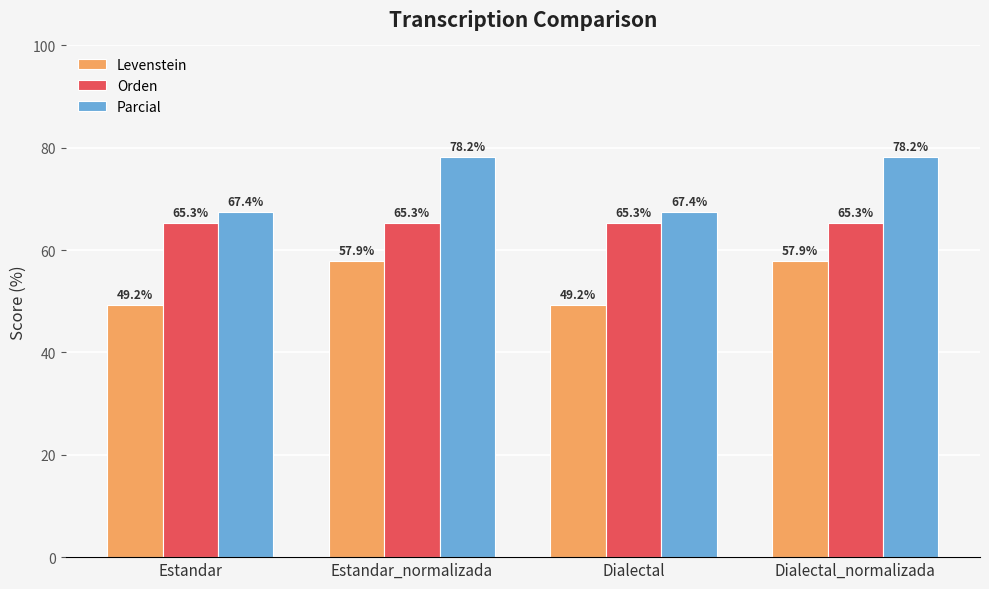

How many groups of bars are there?

4